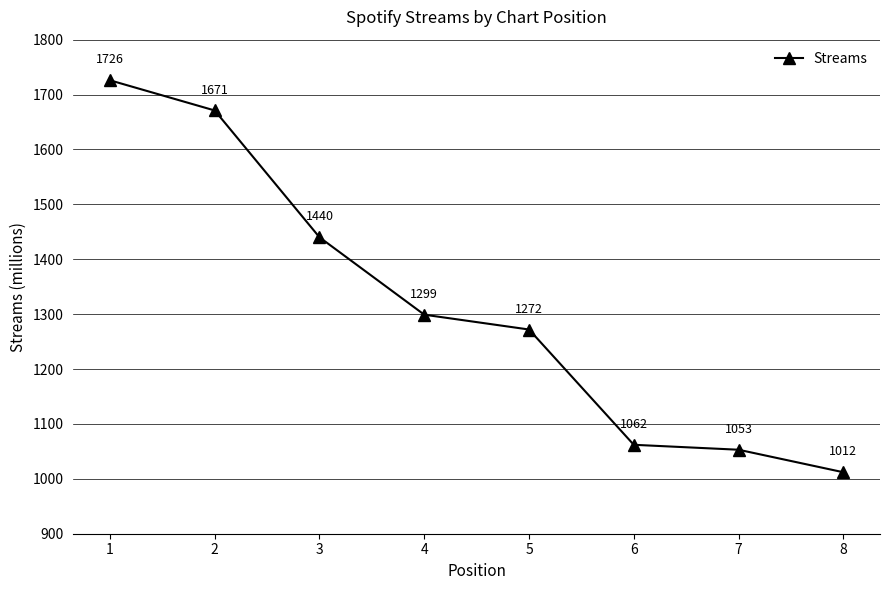

What is the difference between the second highest and second lowest values?

618